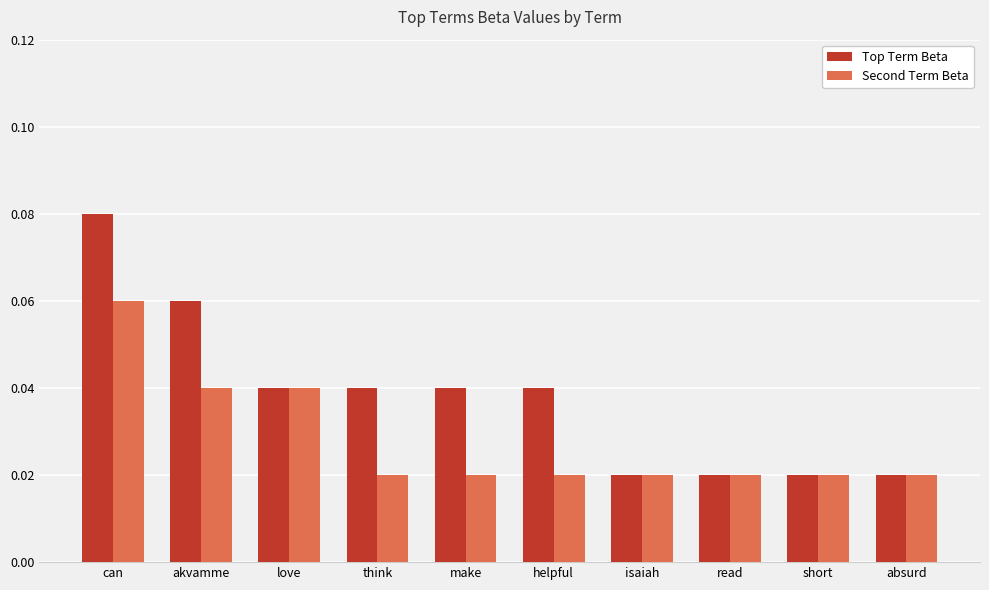

Is it true that Second Term Beta equals 0.0 at can?

False